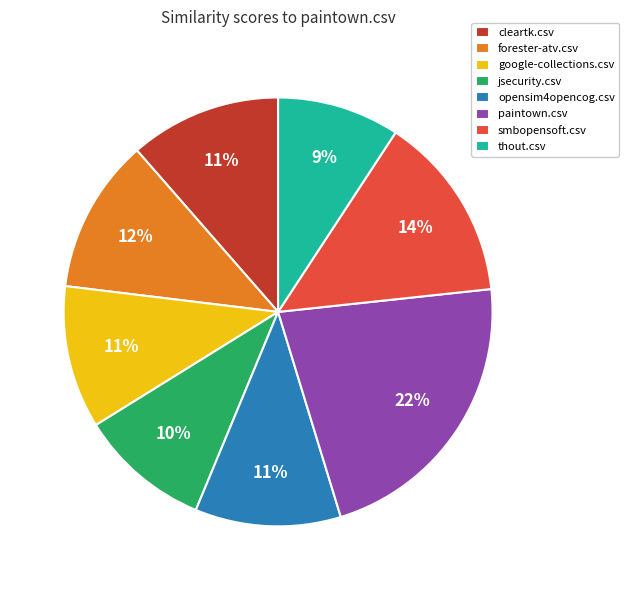

Is the sum of thout.csv and smbopensoft.csv greater than half?

No